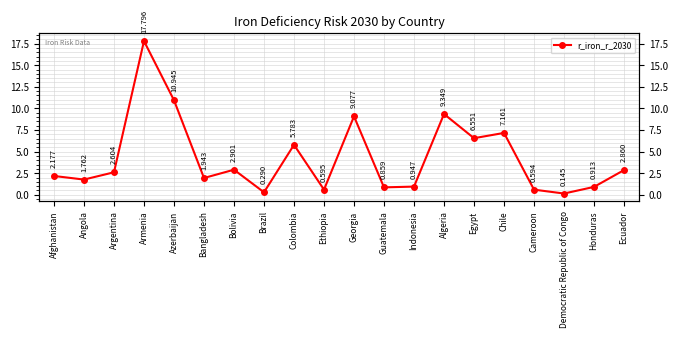

Rank the categories by value from highest to lowest.

Armenia, Azerbaijan, Algeria, Georgia, Chile, Egypt, Colombia, Bolivia, Ecuador, Argentina, Afghanistan, Bangladesh, Angola, Indonesia, Honduras, Guatemala, Ethiopia, Cameroon, Brazil, Democratic Republic of Congo